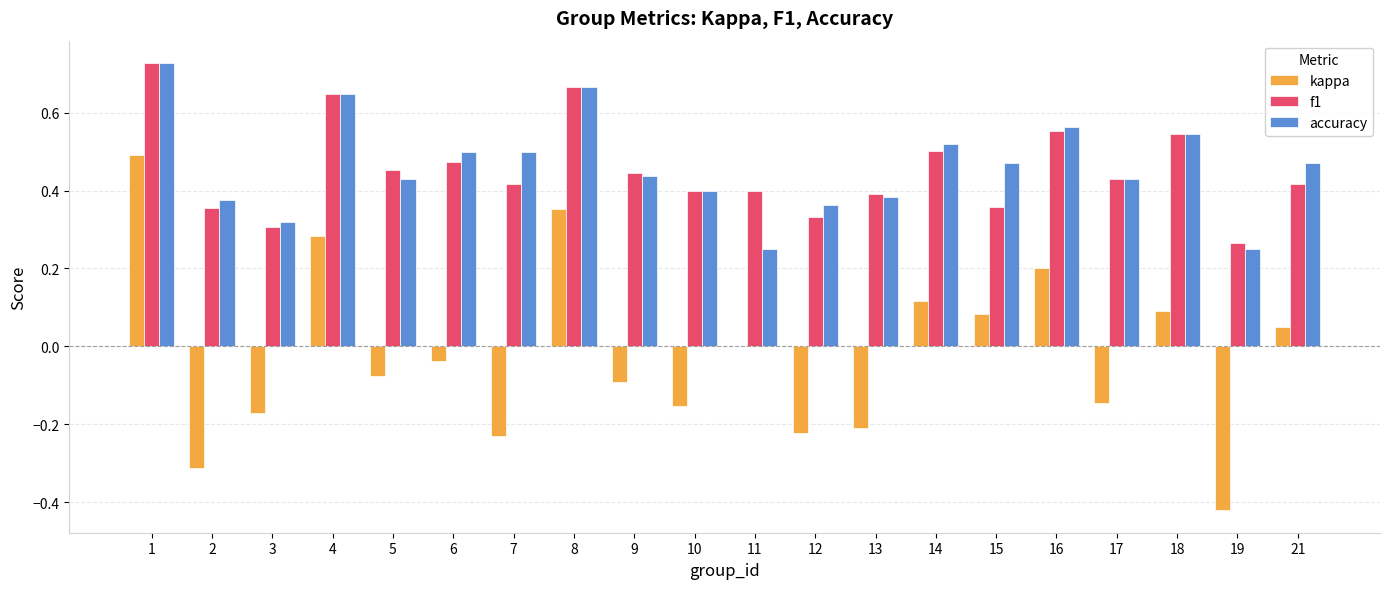

The f1 series shows 0.1 at 9. True or false?

False